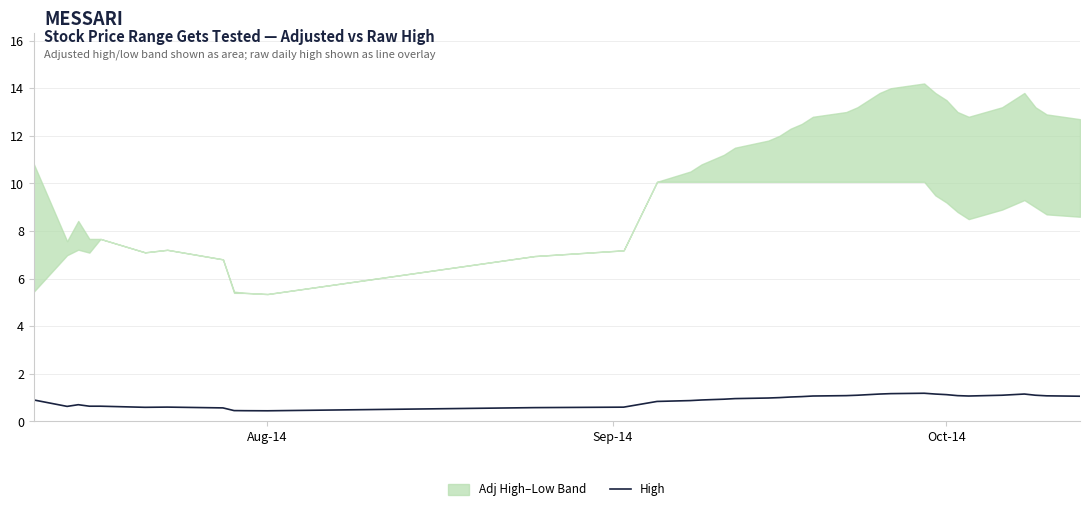

How many lines are shown in the chart?

1